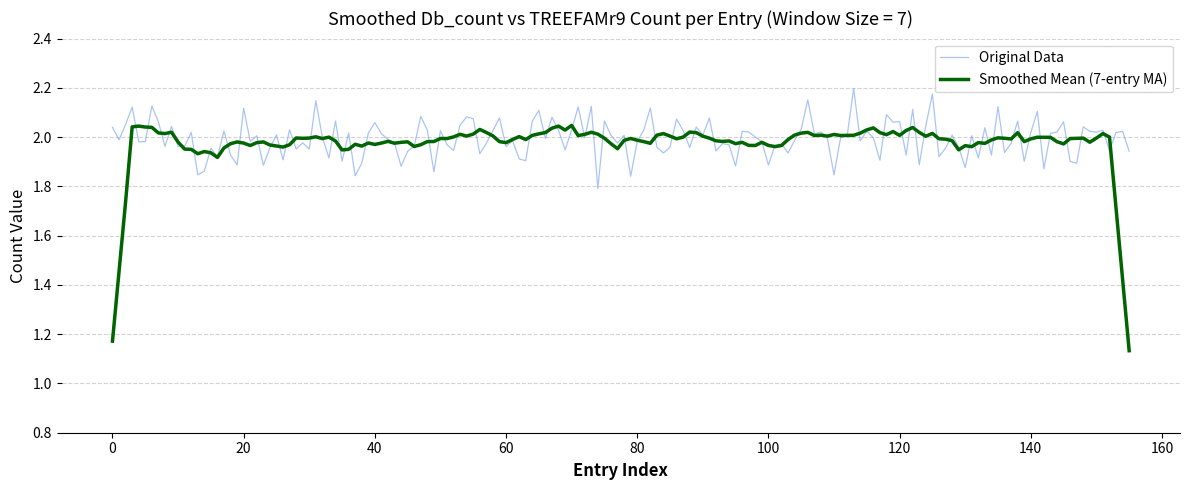

List the series in order of their peak value, lowest first.

Smoothed Mean (7-entry MA), Original Data